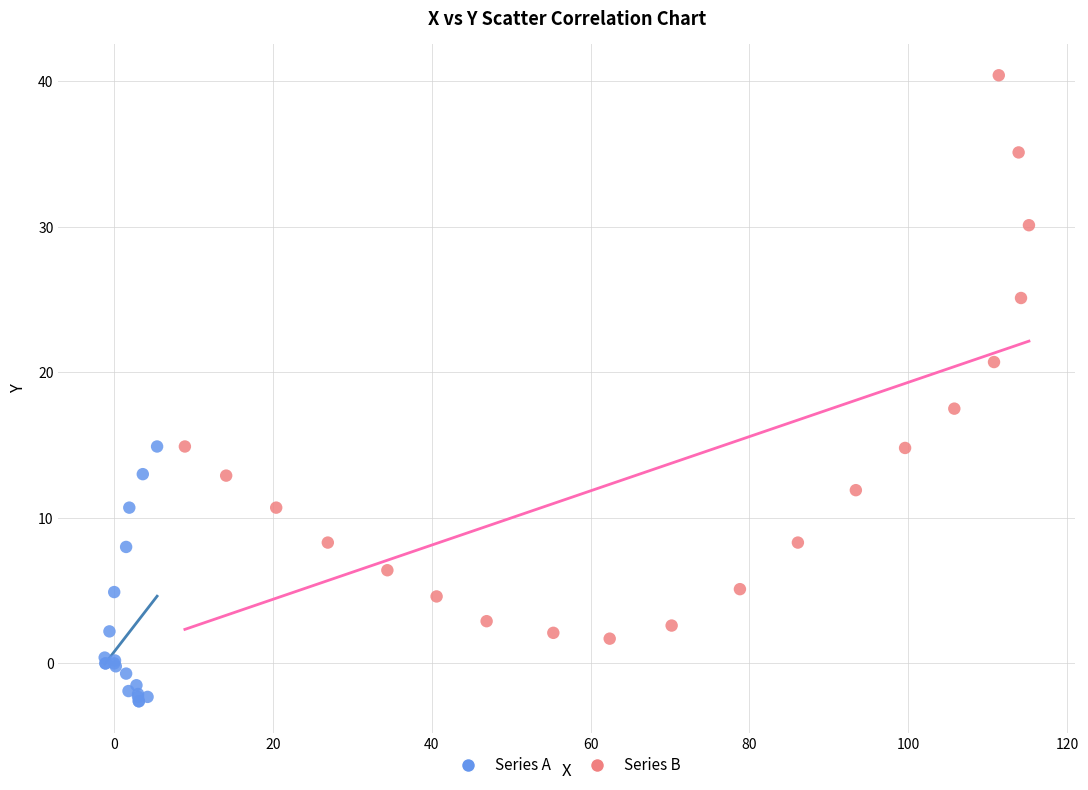

What are all the series names shown in the legend?

Series A, Series B